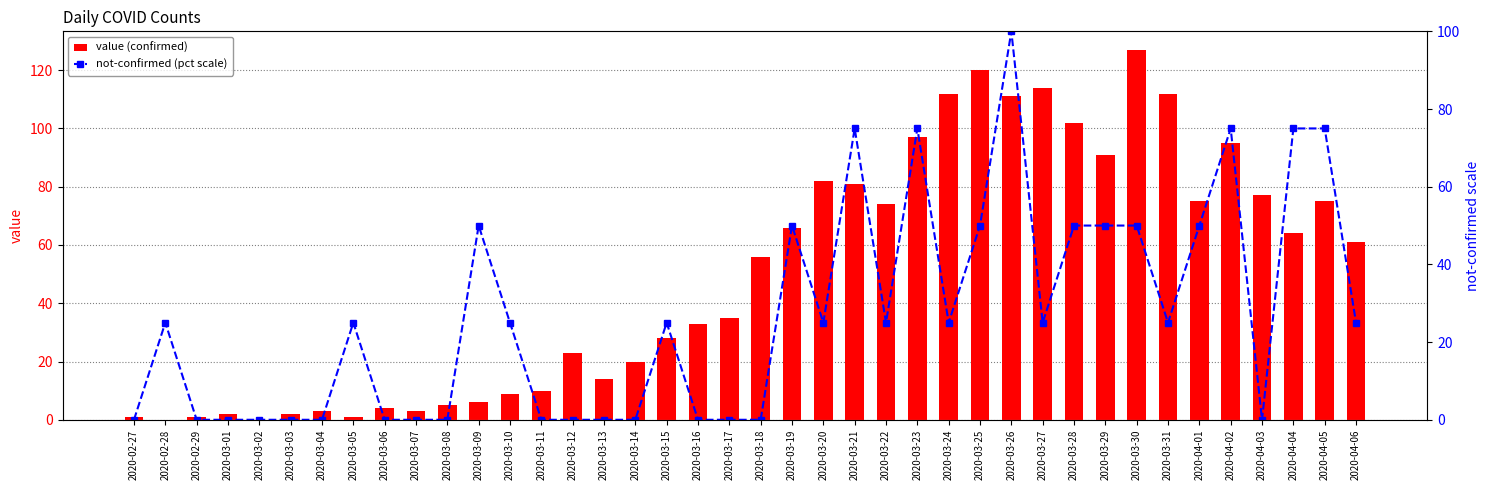

Reading left to right, what are all the values shown in this chart?

value (confirmed): 1	0	1	2	0	2	3	1	4	3	5	6	9	10	23	14	20	28	33	35	56	66	82	81	74	97	112	120	111	114	102	91	127	112	75	95	77	64	75	61
not-confirmed (pct scale): 0	25	0	0	0	0	0	25	0	0	0	50	25	0	0	0	0	25	0	0	0	50	25	75	25	75	25	50	100	25	50	50	50	25	50	75	0	75	75	25